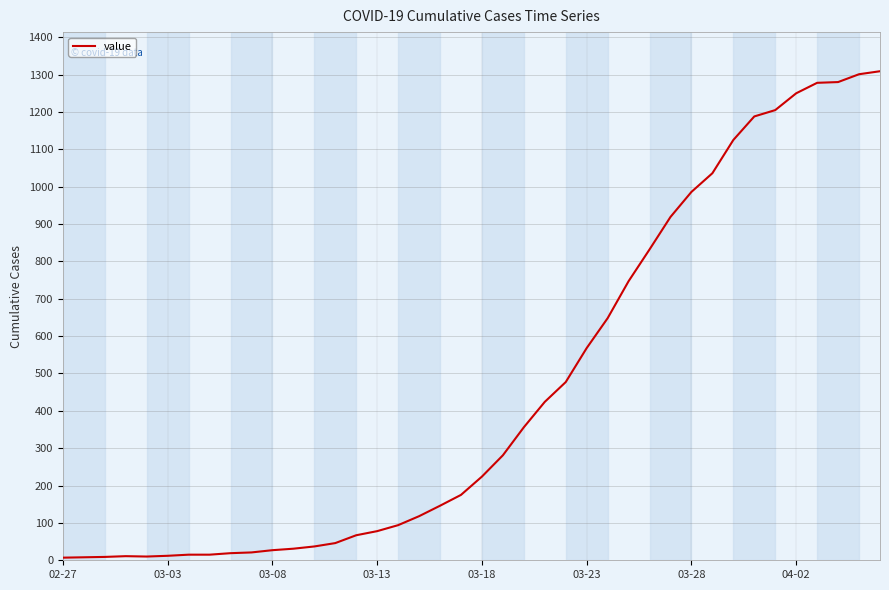

What is the difference between the maximum and minimum values?

1302